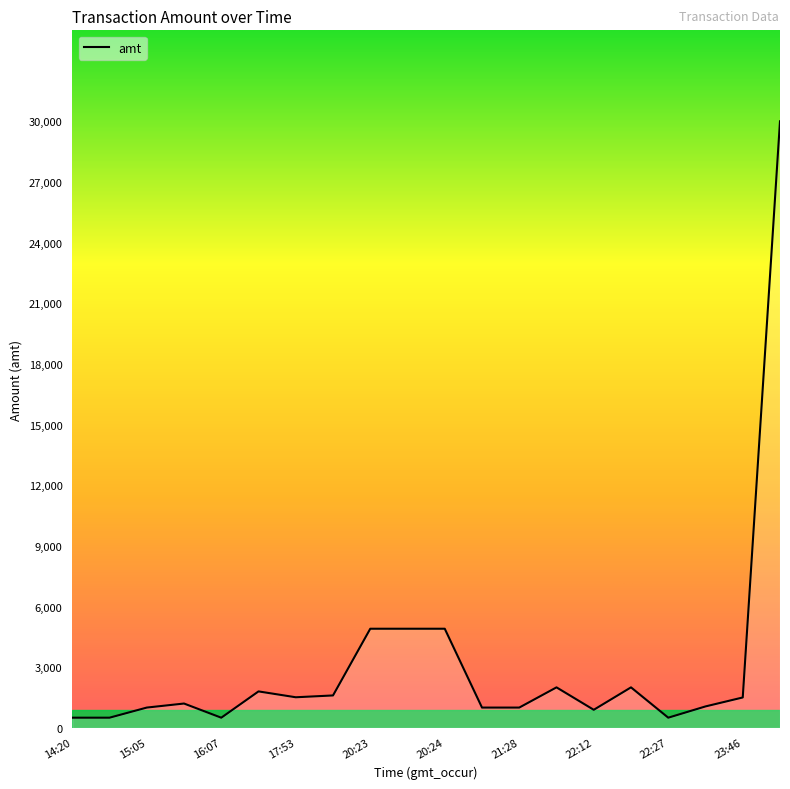

What is the greatest value displayed?

30000